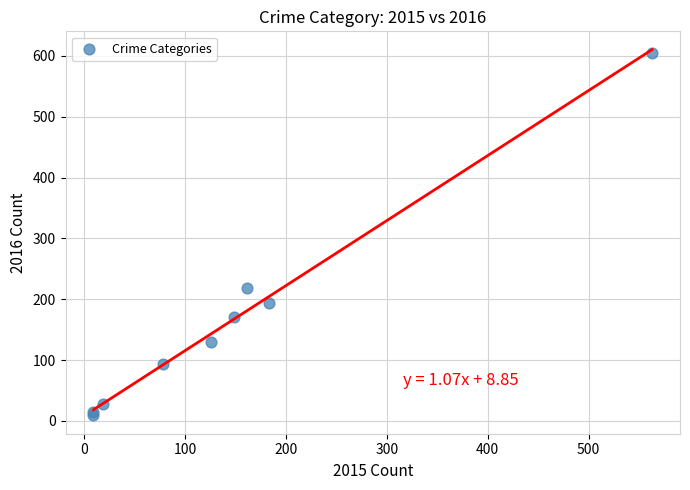

What Y value in the scatter plot is closest to 307?

219